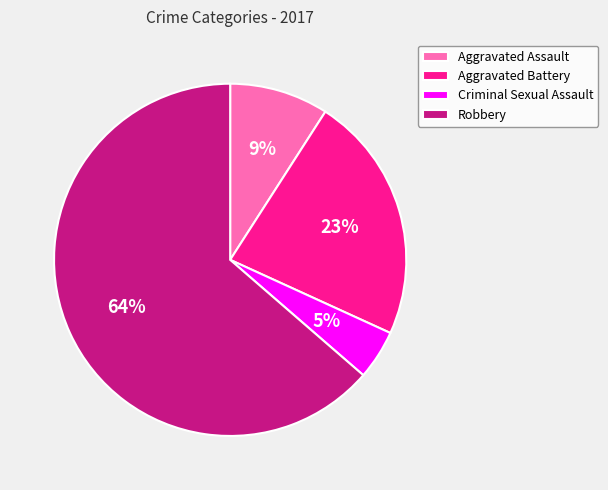

How many segments does this pie chart have?

4